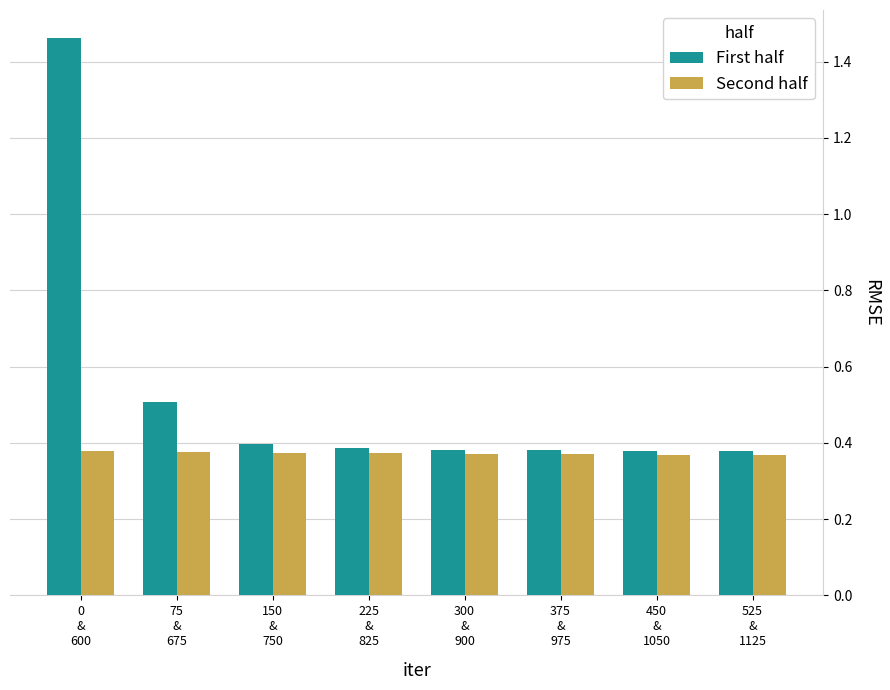

What is the label of the 2nd bar from the right?

450
&
1050